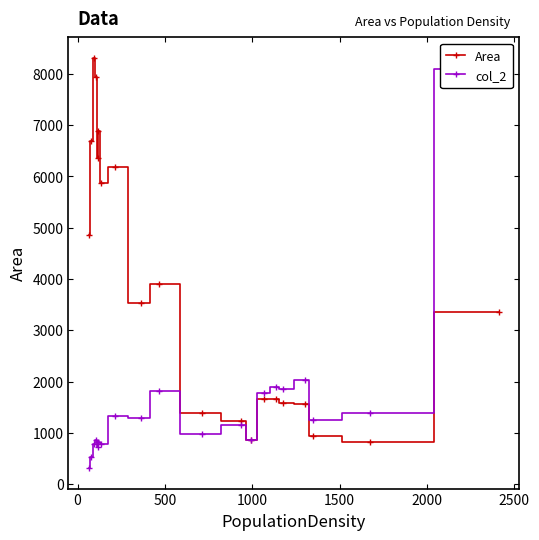

What is the minimum value for Area?

822.7